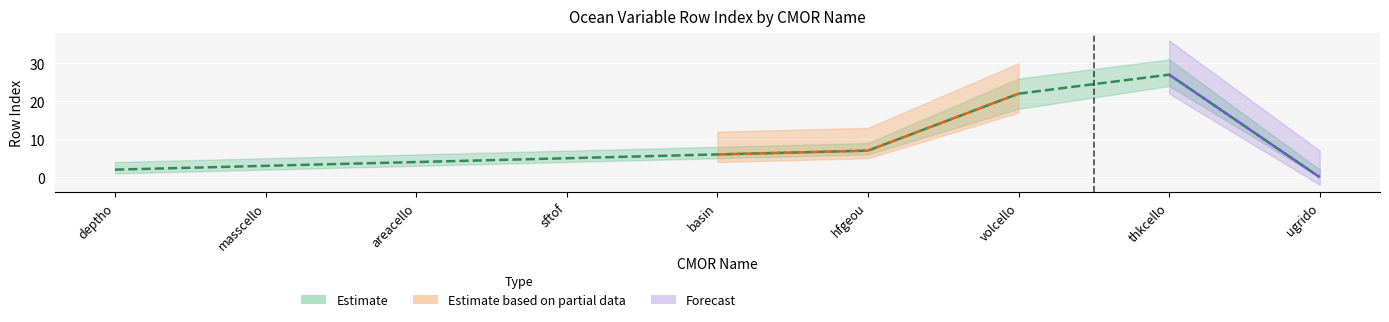

Which label corresponds to the largest value in the chart?

thkcello